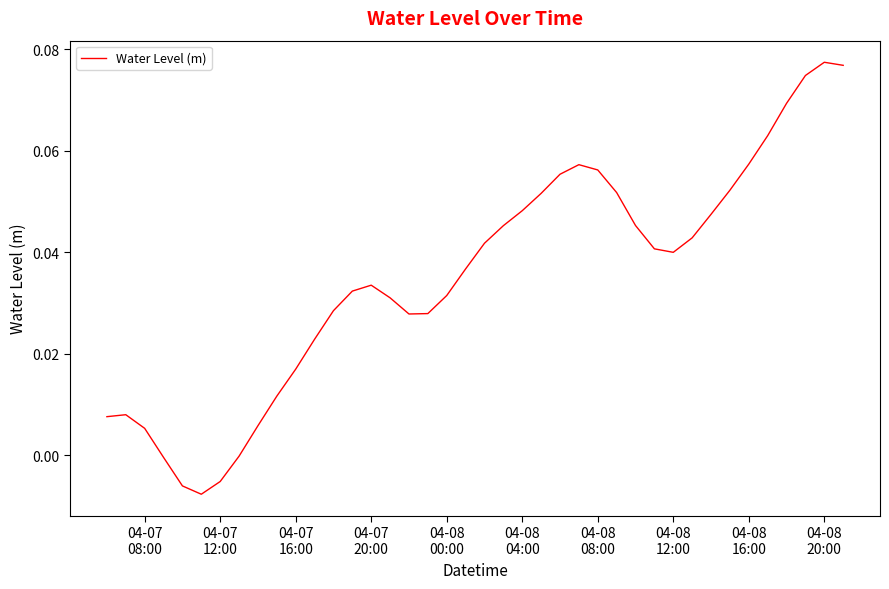

Reading right to left, what are all the values shown in this chart?

0.1	0.1	0.1	0.1	0.1	0.1	0.1	0.0	0.0	0.0	0.0	0.0	0.1	0.1	0.1	0.1	0.1	0.0	0.0	0.0	0.0	0.0	0.0	0.0	0.0	0.0	0.0	0.0	0.0	0.0	0.0	0.0	-0.0	-0.0	-0.0	-0.0	-0.0	0.0	0.0	0.0